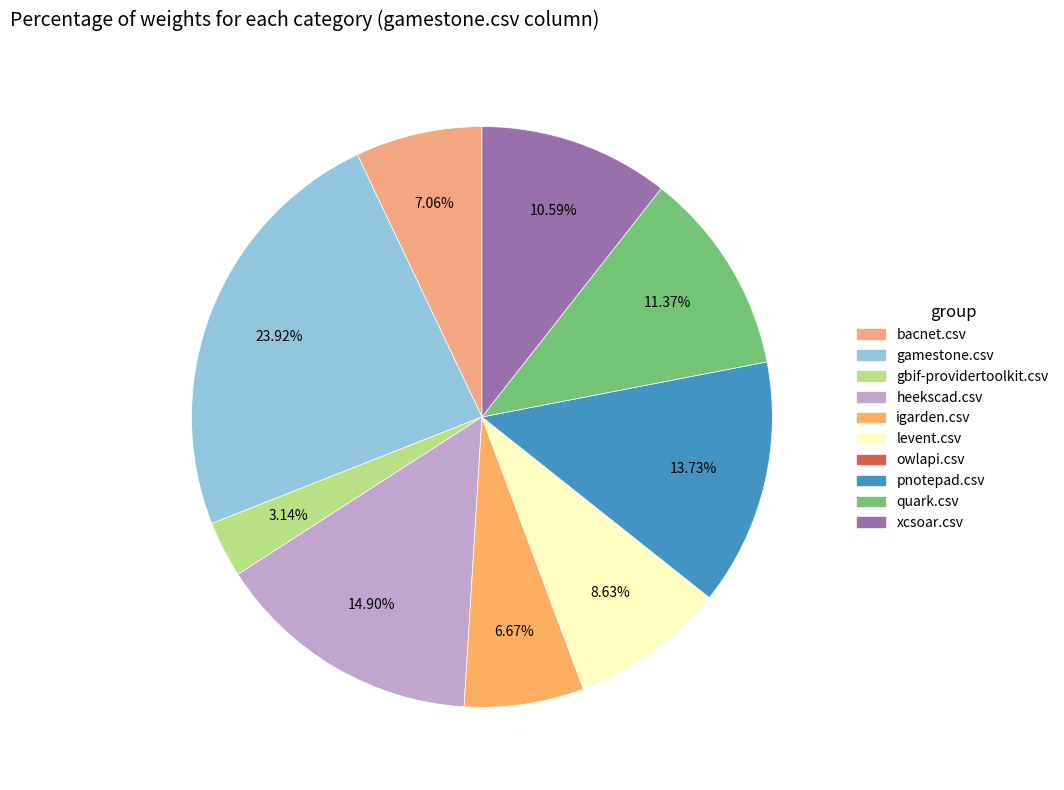

What percentage is the gbif-providertoolkit.csv slice, to the nearest percent?

3%